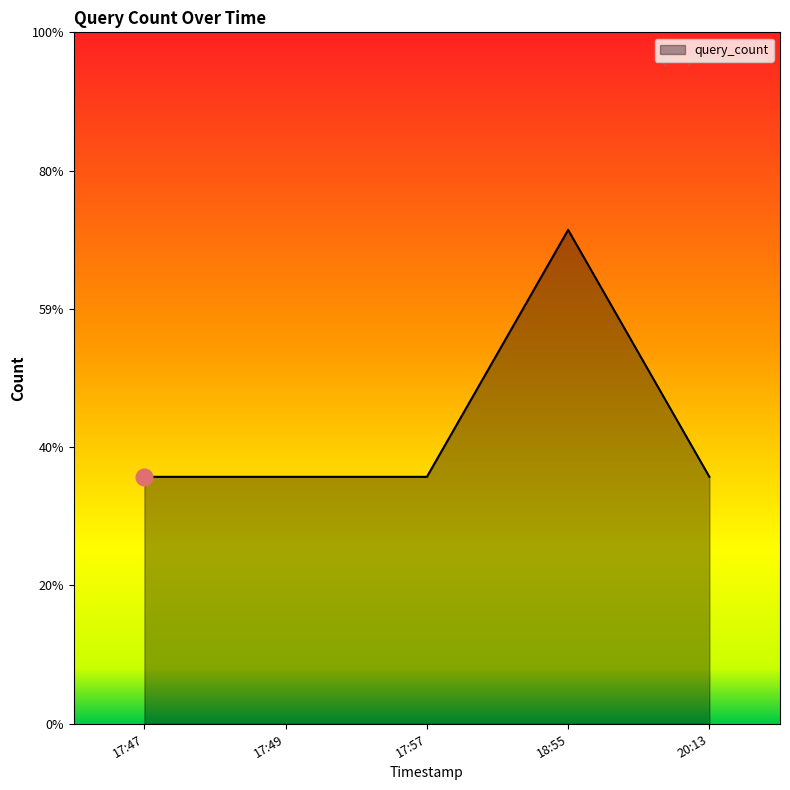

Does the chart display data point markers on the line(s)?

No